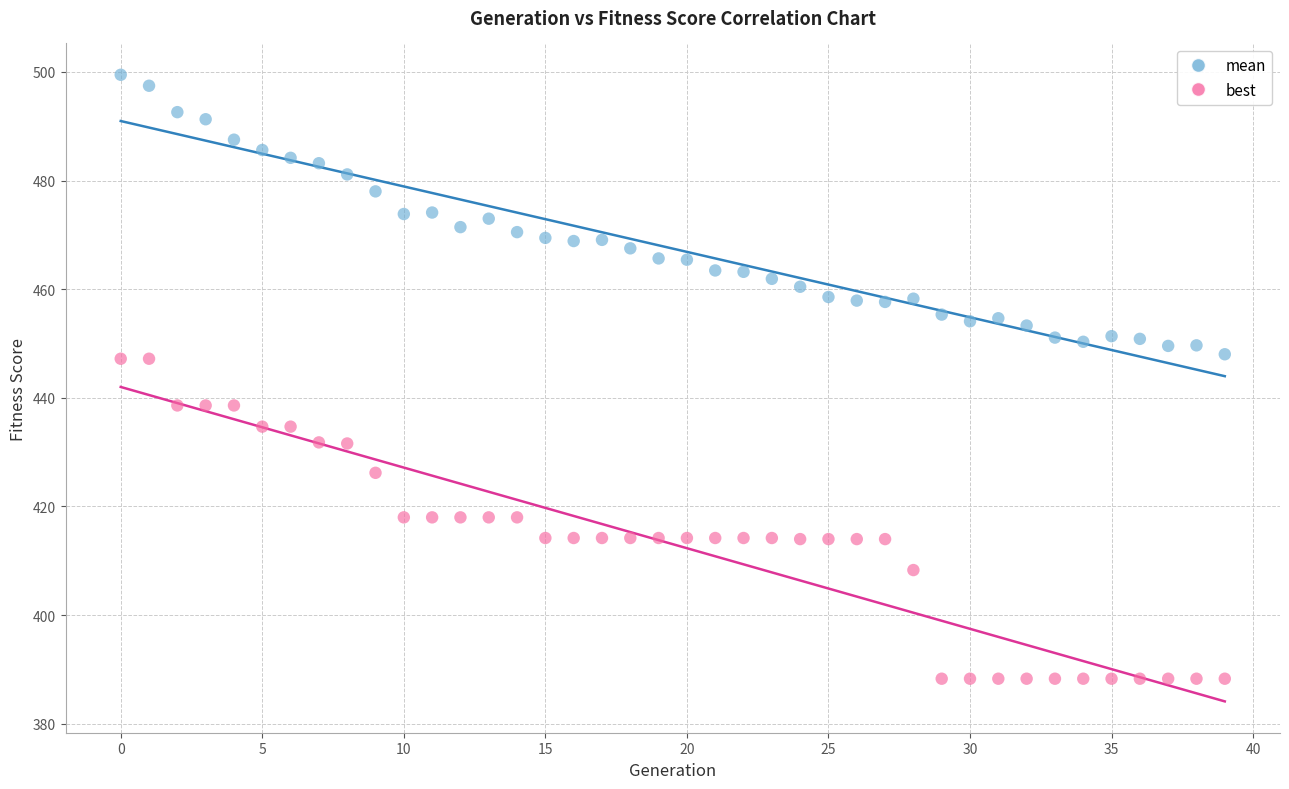

Which series contains the highest Y value?

mean